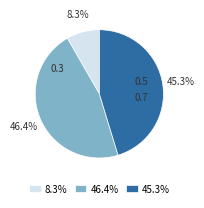

Rank the categories by value from highest to lowest.

46.4%, 45.3%, 8.3%